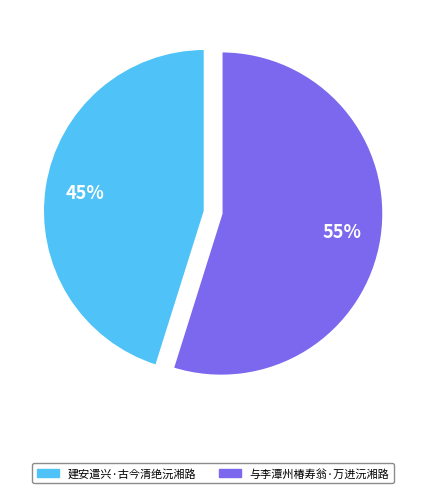

Which category has the smallest portion of the pie?

建安遣兴·古今清绝沅湘路